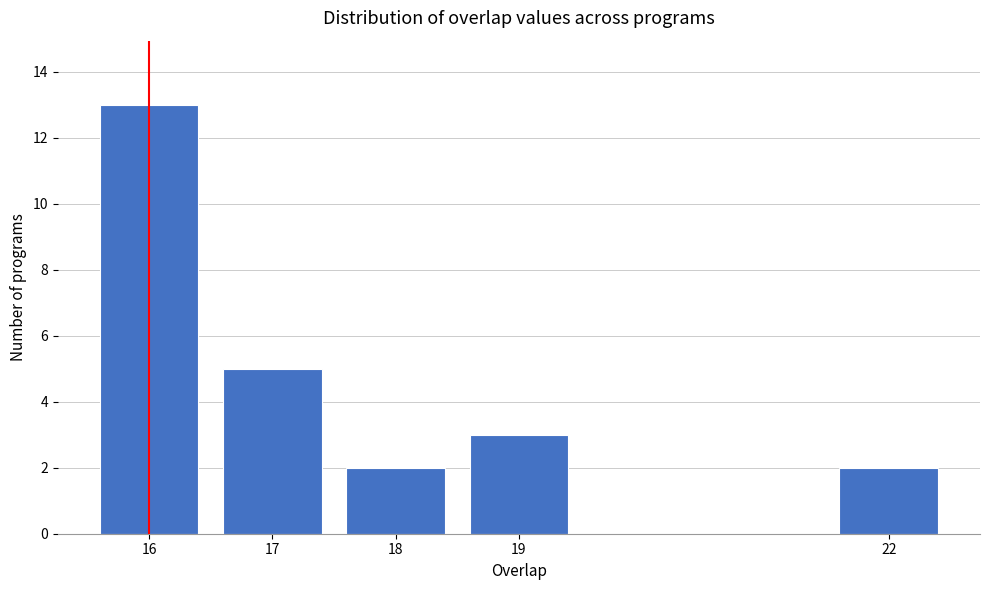

Reading right to left, transcribe all the data shown in this chart.

22=2	19=3	18=2	17=5	16=13